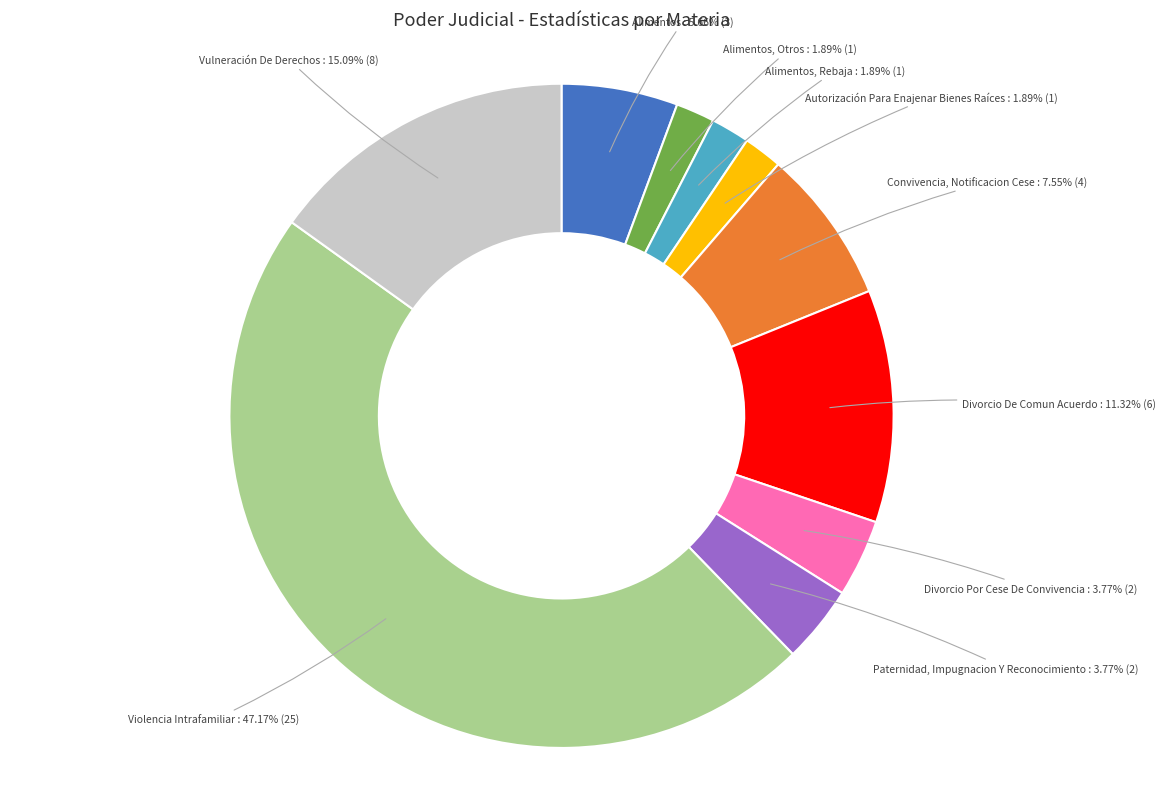

Is there any slice that represents more than half of the pie?

No